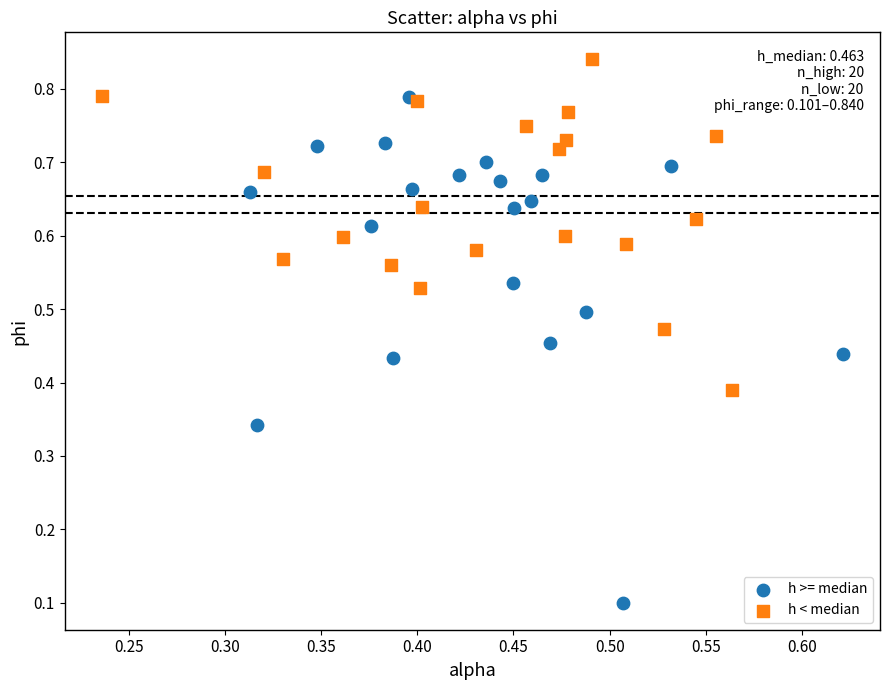

Which series has the largest Y range (max minus min)?

h >= median